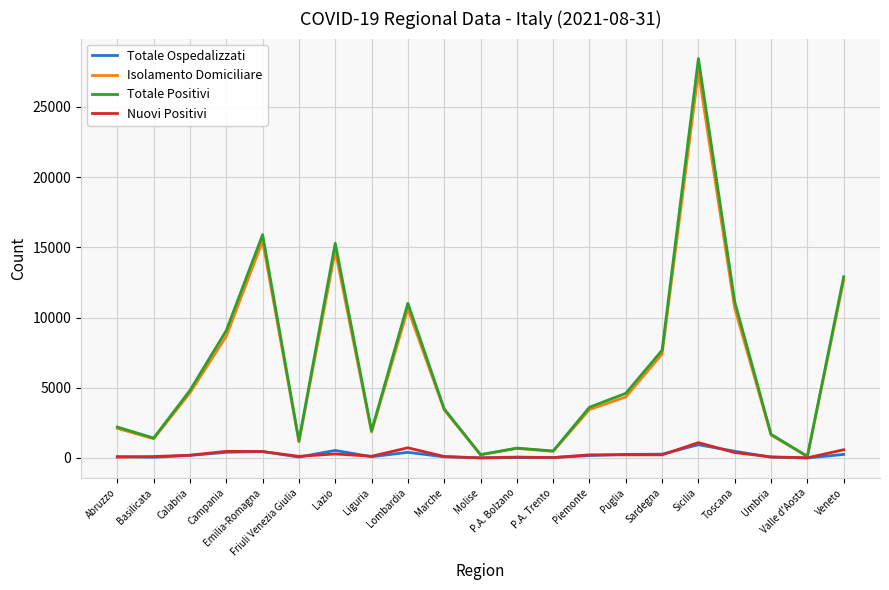

True or false: Totale Ospedalizzati has more than 1 interior local peaks.

True